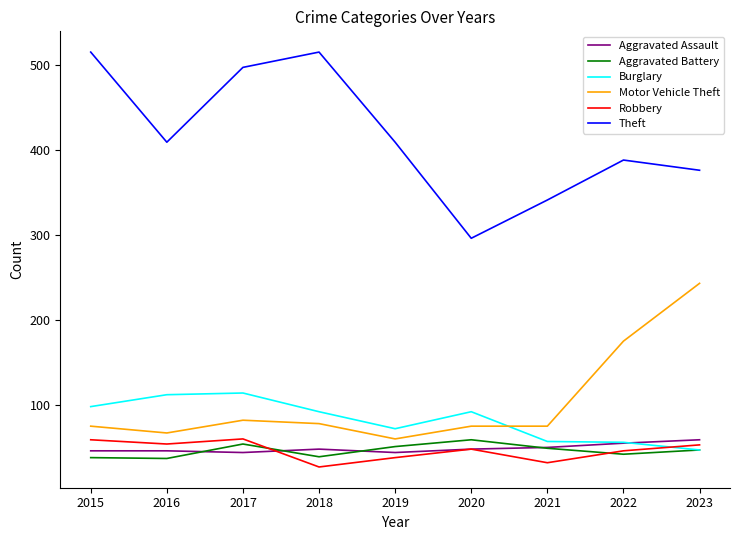

Where is Robbery nearest to the value 43?

2022